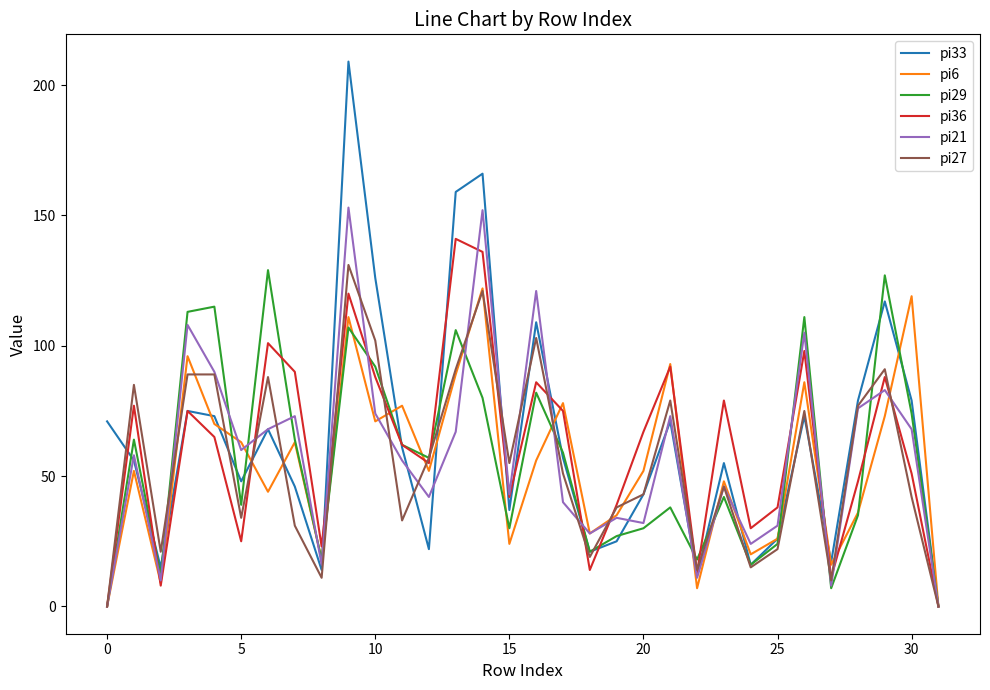

Which series has the largest range (max minus min)?

pi33